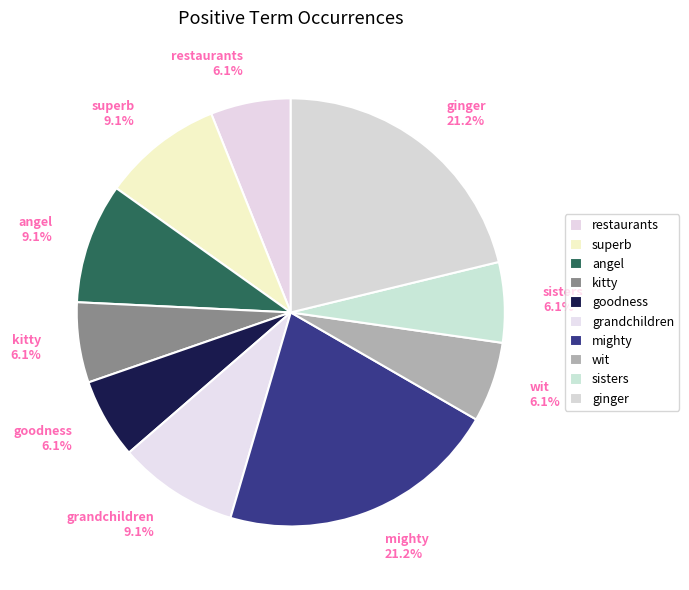

How many slices are in this pie chart?

10